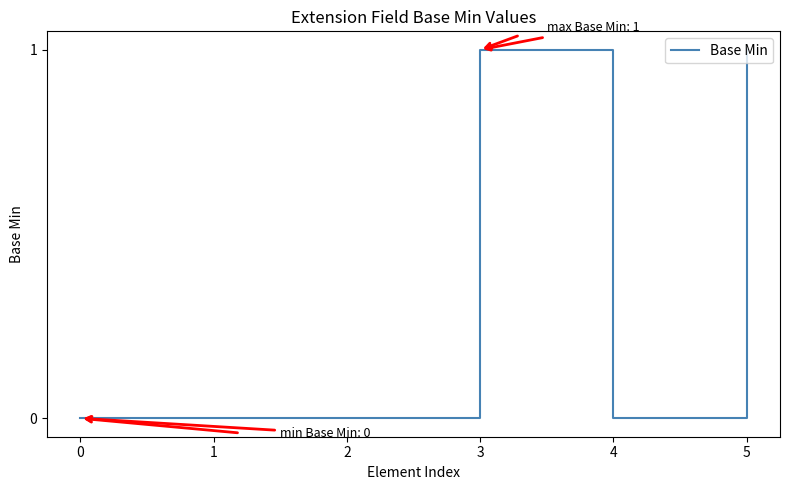

Which has a higher value, 3 or 4?

3